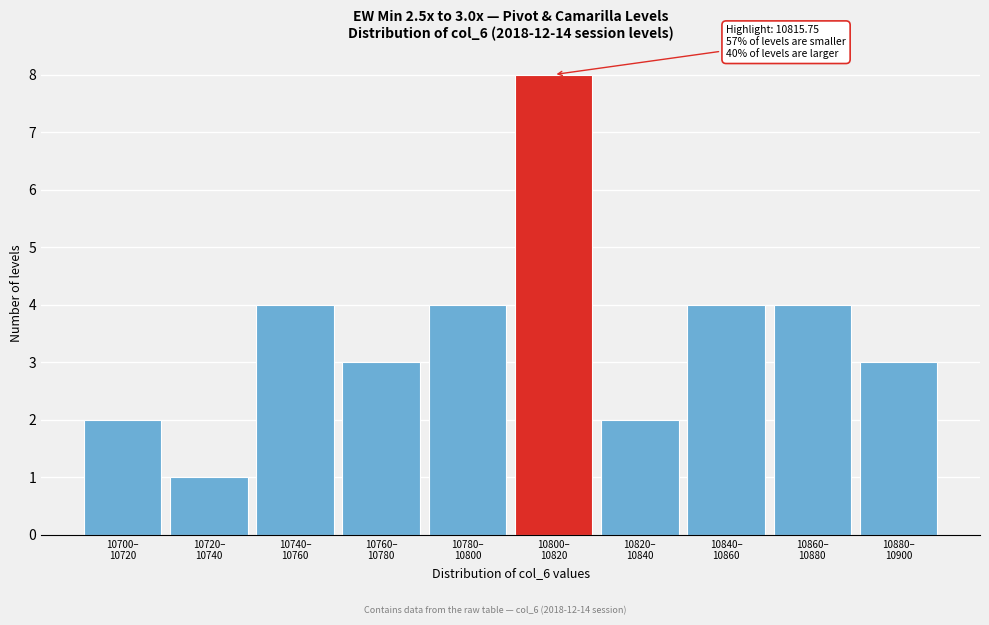

Reading left to right, extract all data points from this chart.

2	1	4	3	4	8	2	4	4	3